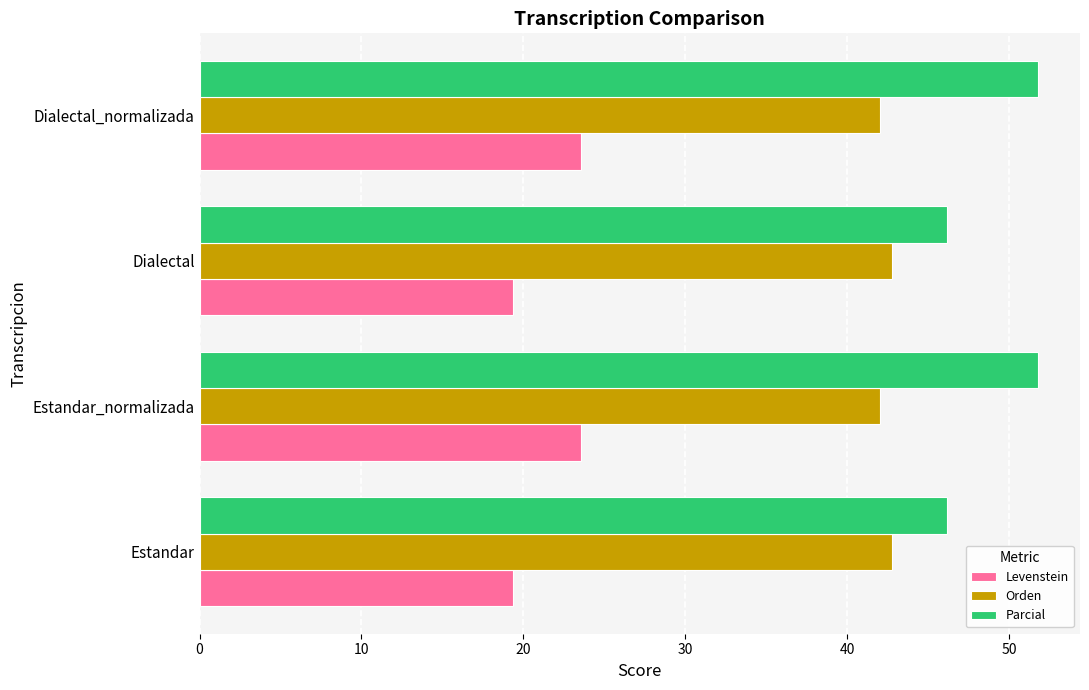

What is the smallest value displayed?

19.3